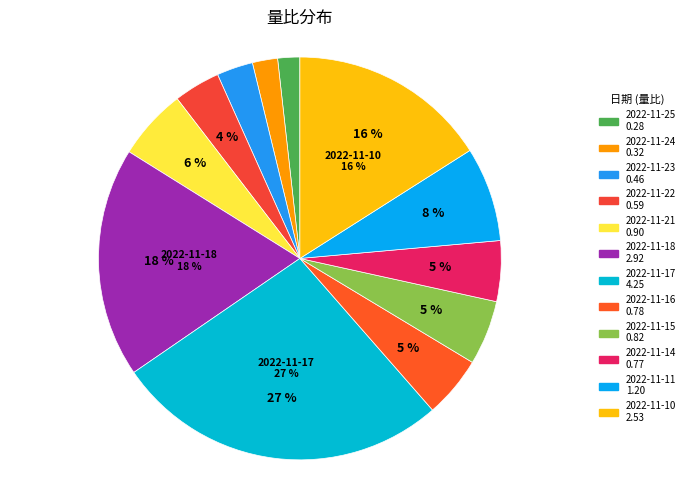

Is it true that 2022-11-17 is 27% of the pie?

True